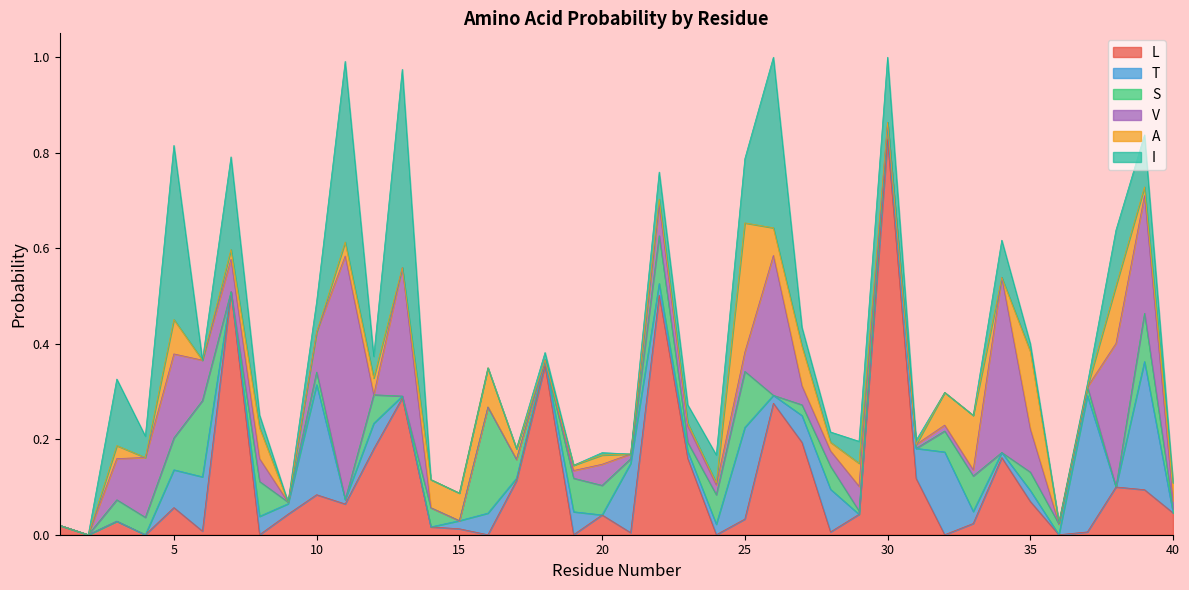

At which category does I reach its first local peak?

3